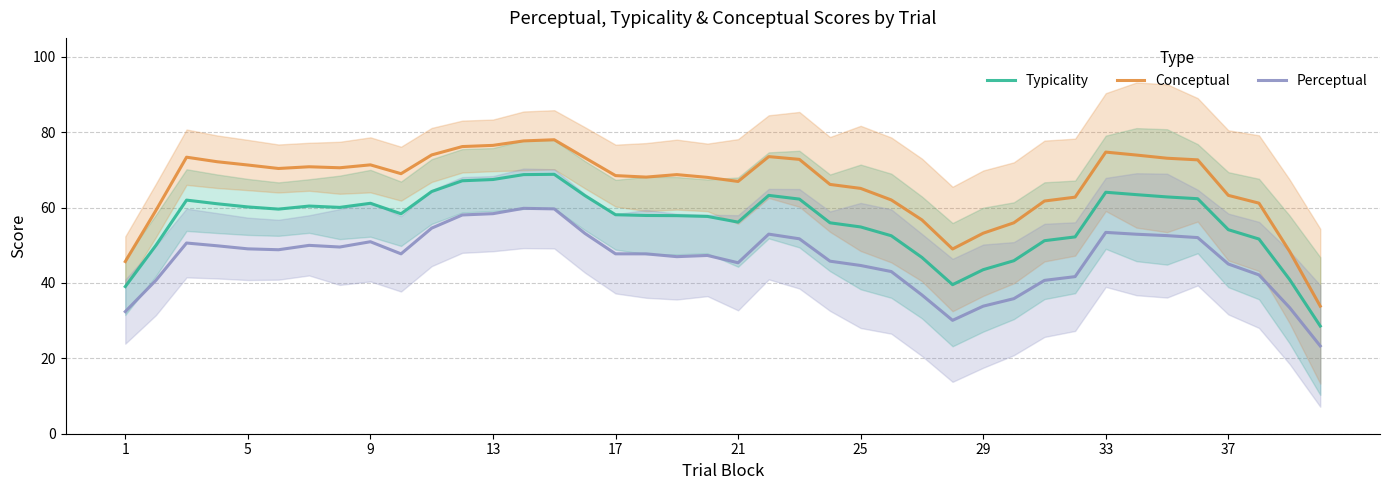

At how many categories does at least one series exceed 69?

19